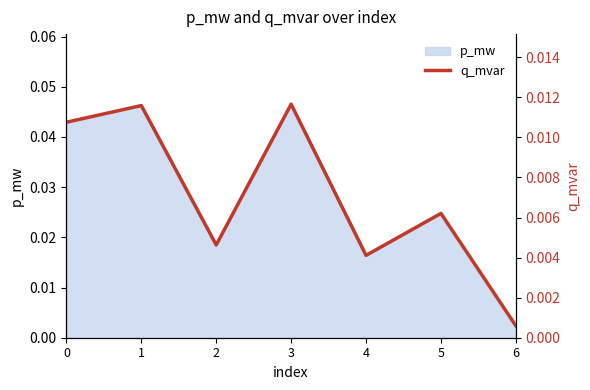

Where is p_mw nearest to the value 0?

6